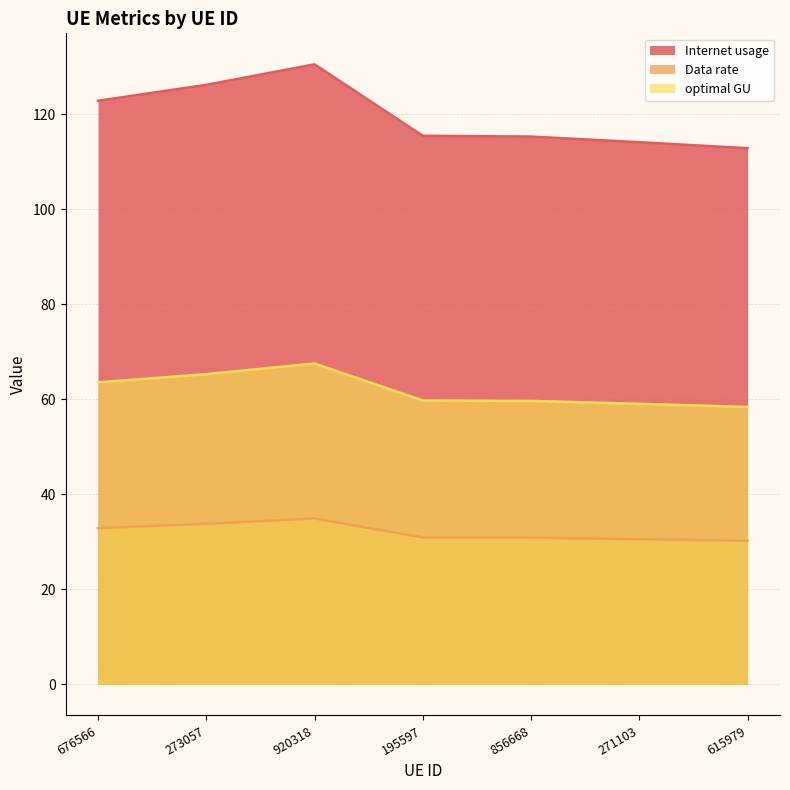

What is the sum of the optimal GU values at 271103 and 195597?

118.8